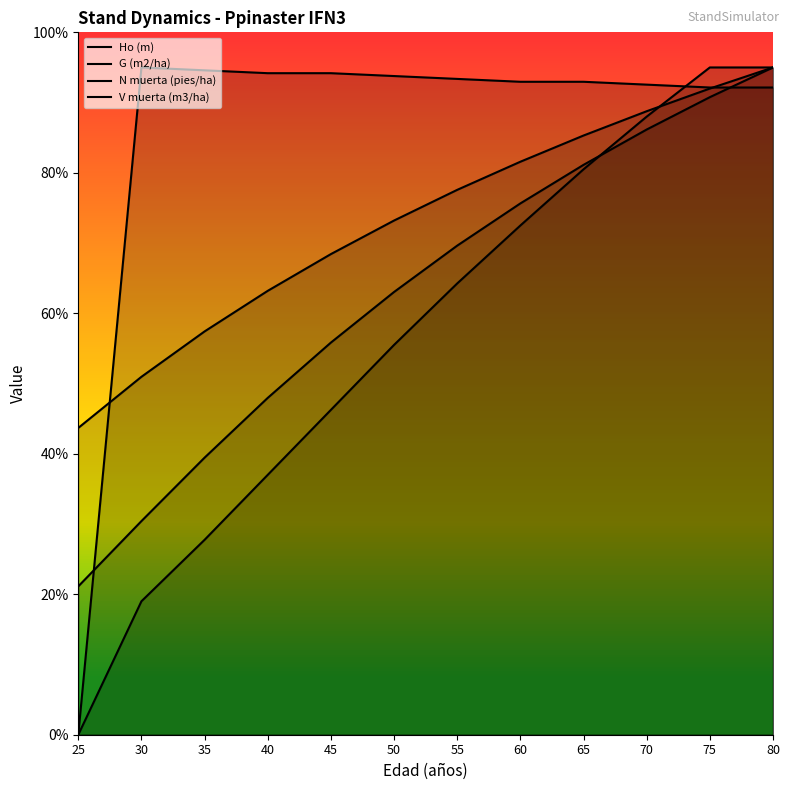

Does the chart display data point markers on the line(s)?

No